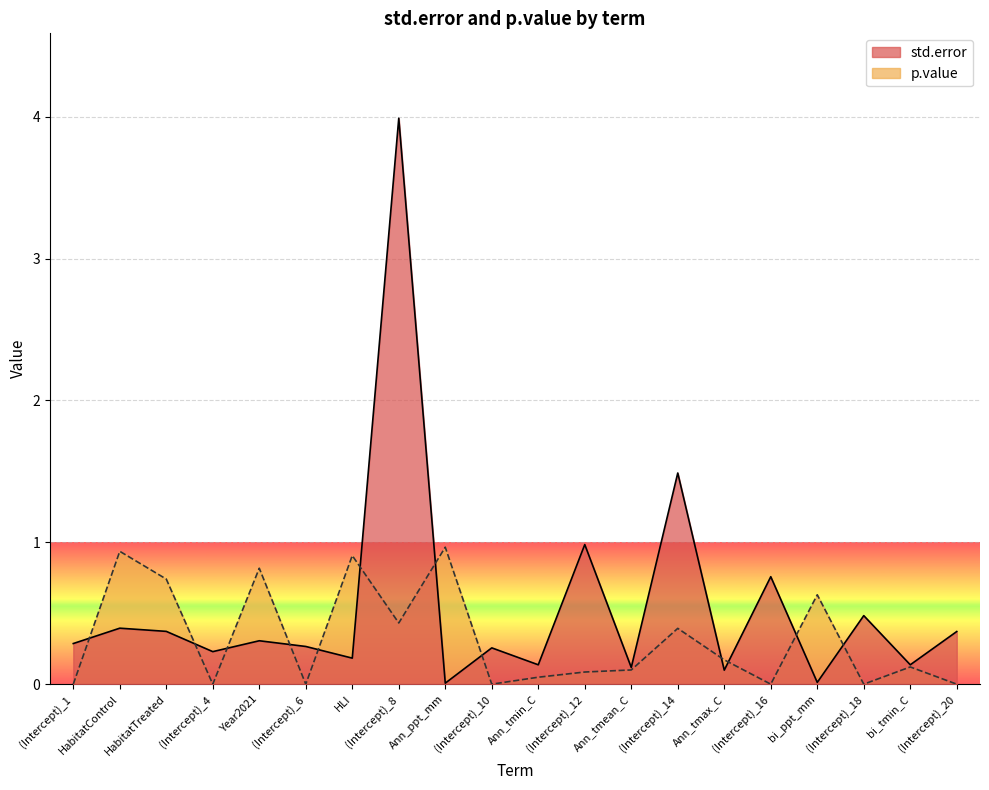

Is it true that p.value equals 0.0 at (Intercept)_6?

False